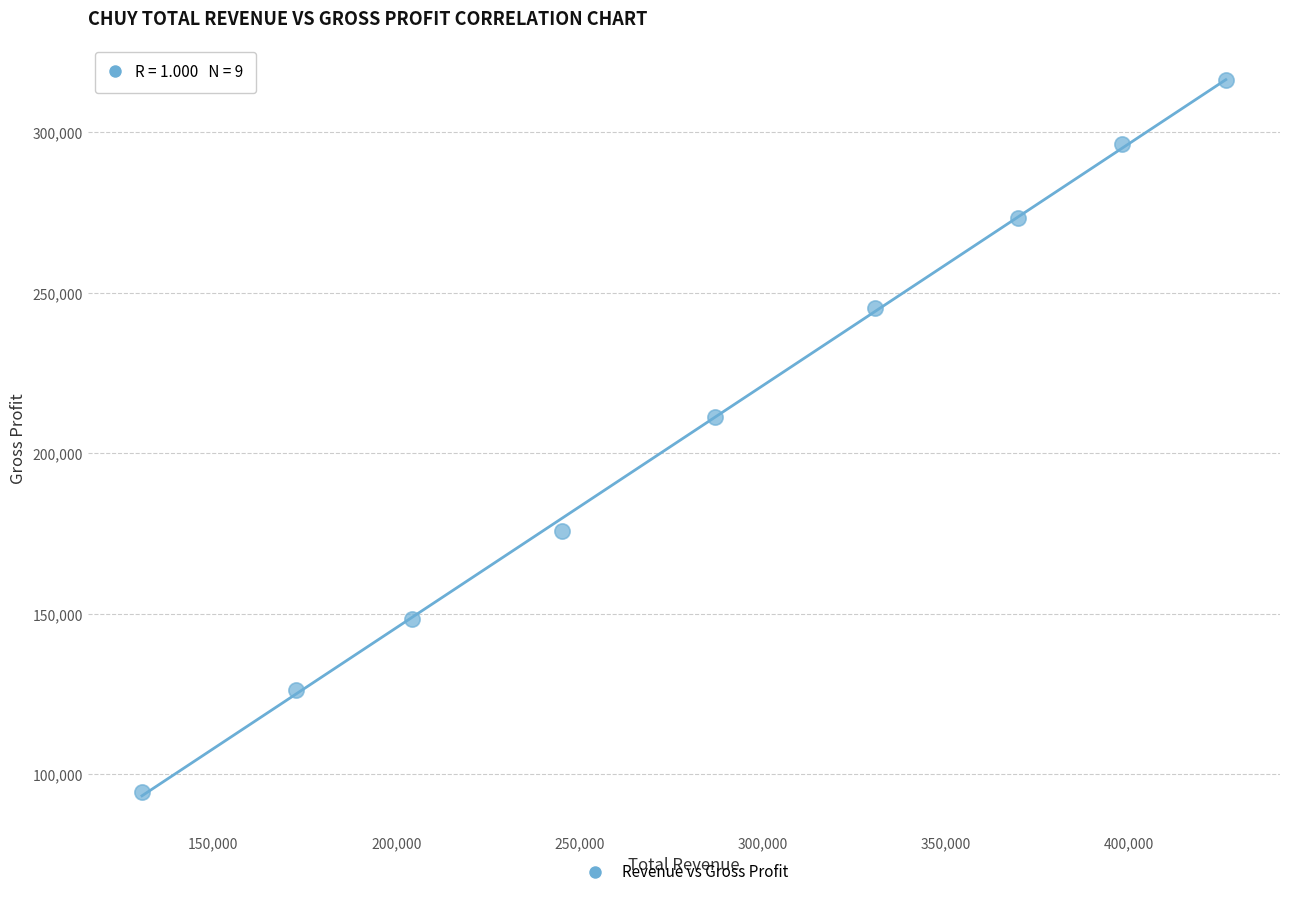

What Y value in the scatter plot is closest to 205300?

211400